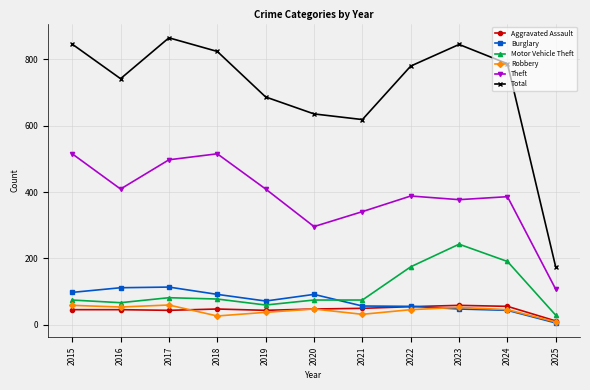

Which series changed the most between 2021 and 2023?

Total